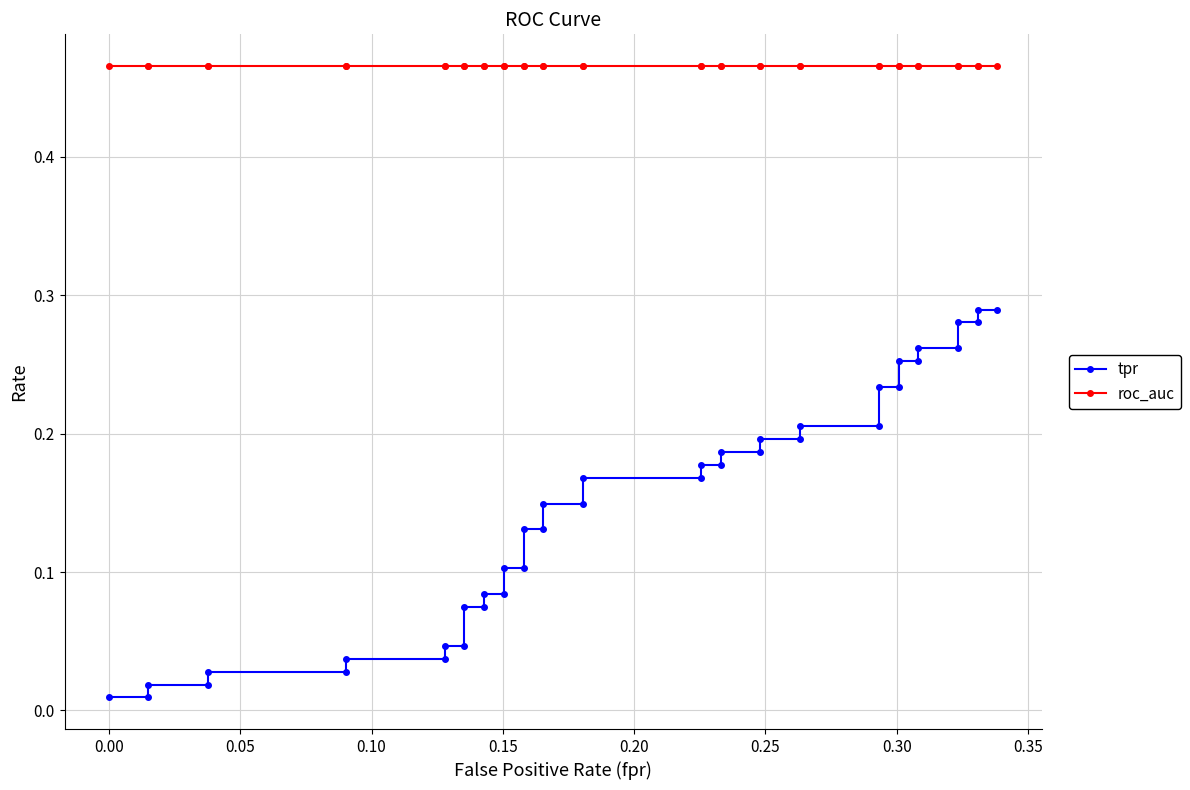

What is the difference between the maximum and second lowest values in the tpr series?

0.3